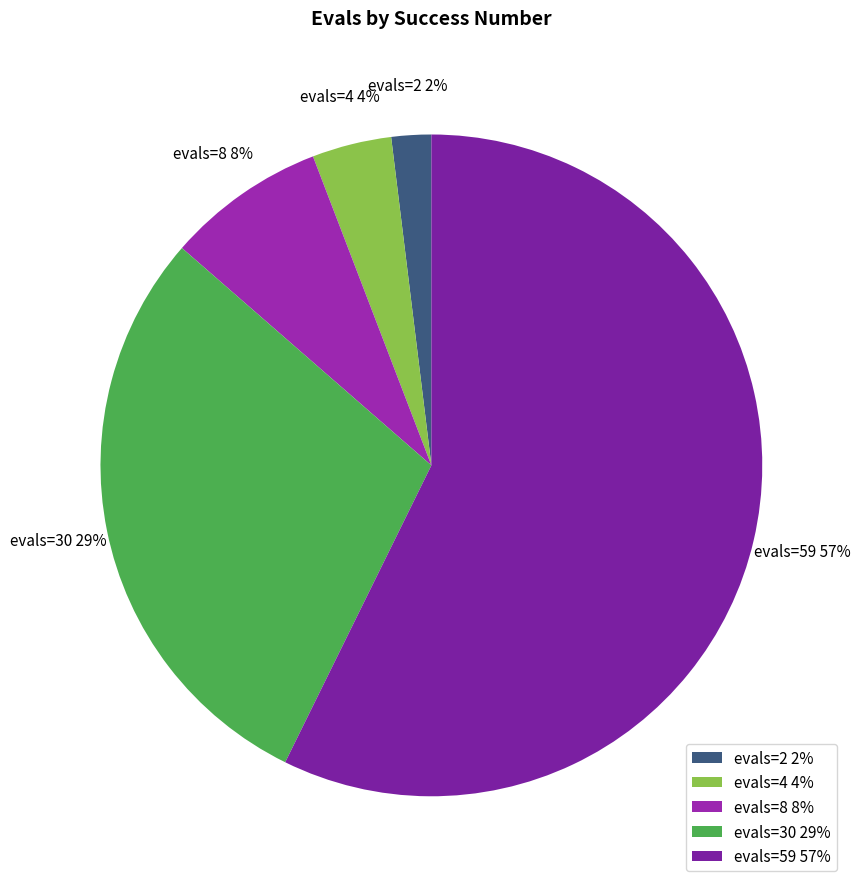

Rank the categories by value from highest to lowest.

evals=59 57%, evals=30 29%, evals=8 8%, evals=4 4%, evals=2 2%